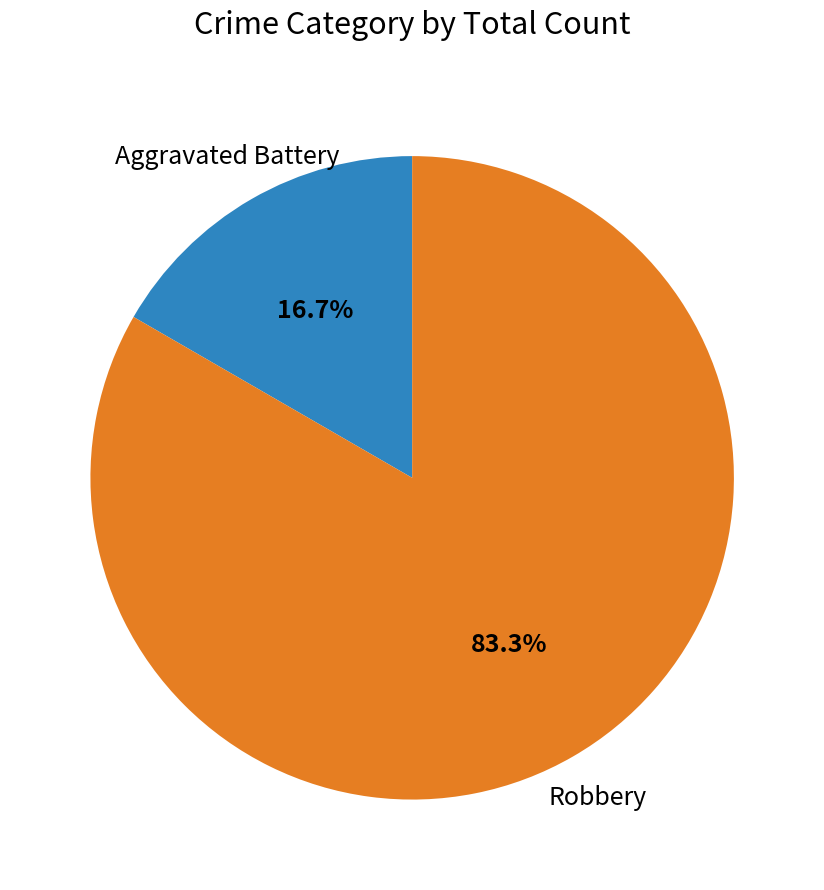

Is there a majority slice in this chart?

Yes